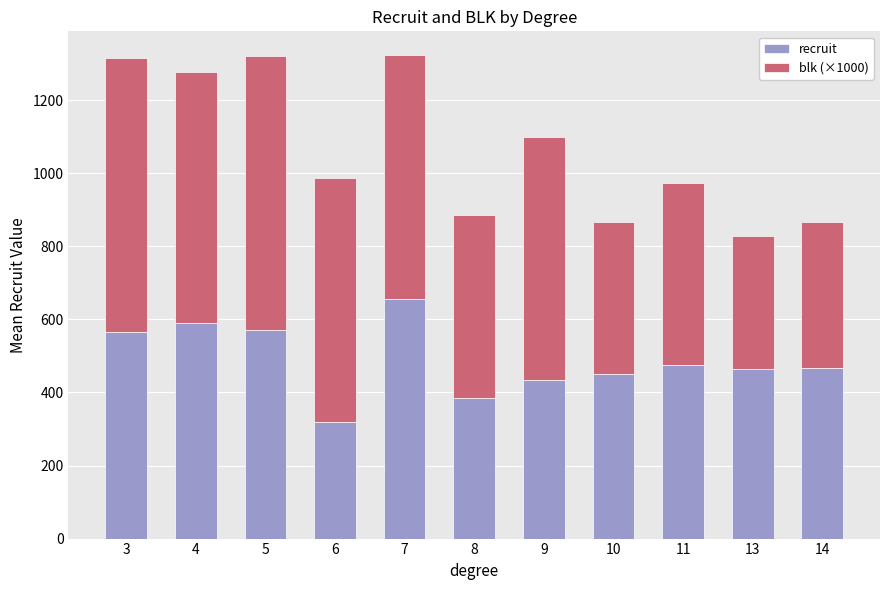

How many bars are there in total?

11